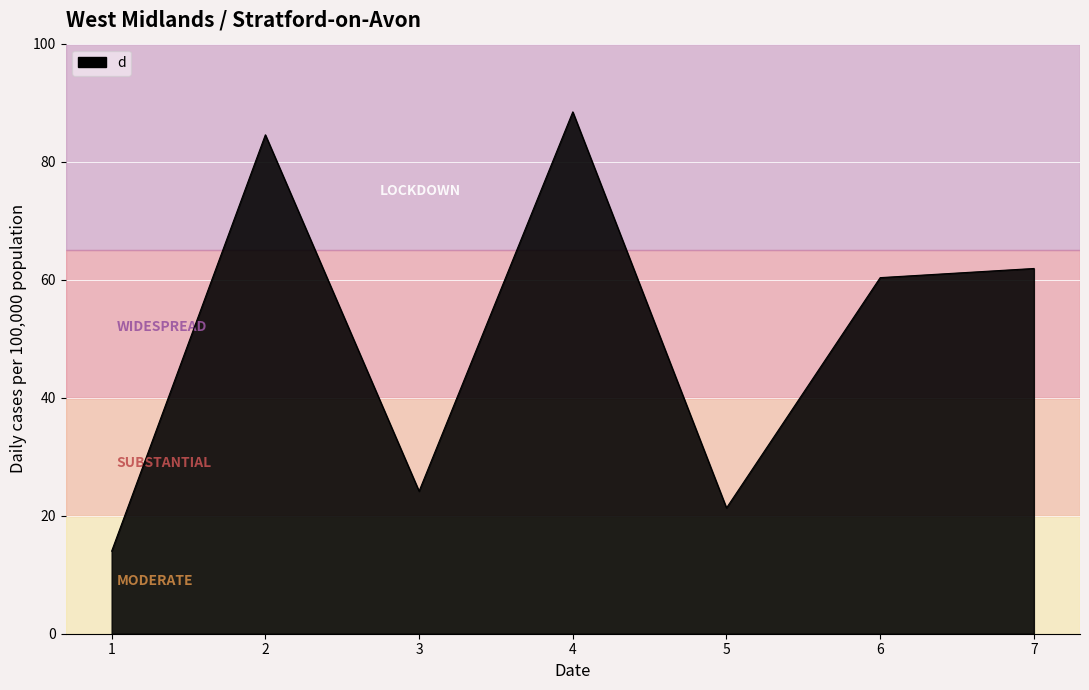

What is the change in value from 2 to 4?

+3.9